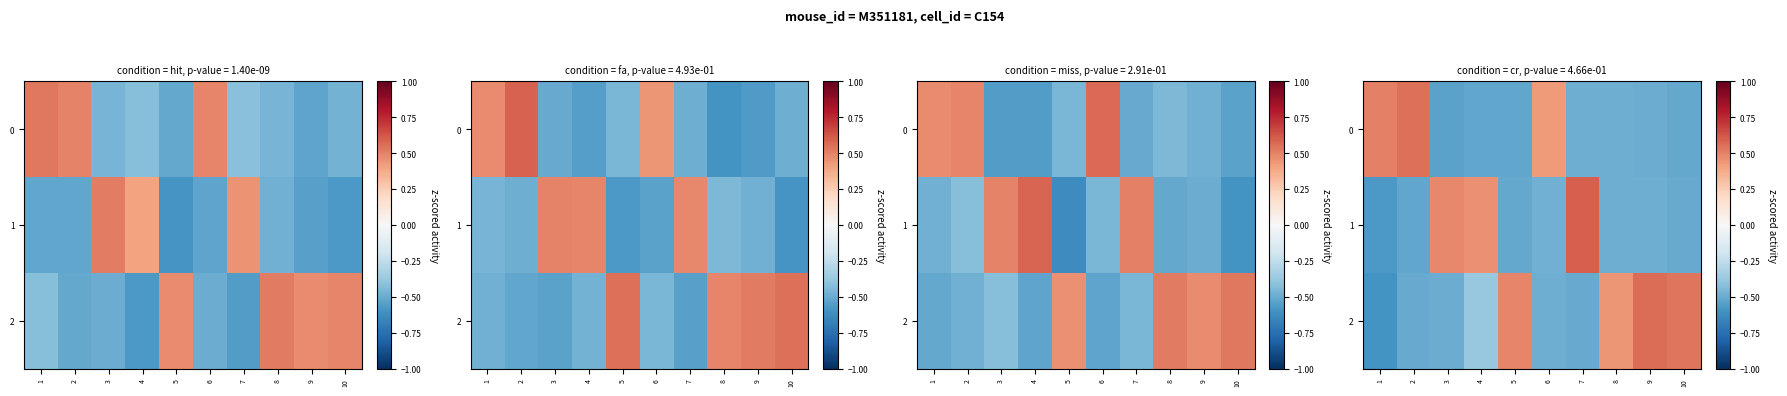

Is the value of 2 at 10 greater than the value of 0 at 10?

Yes